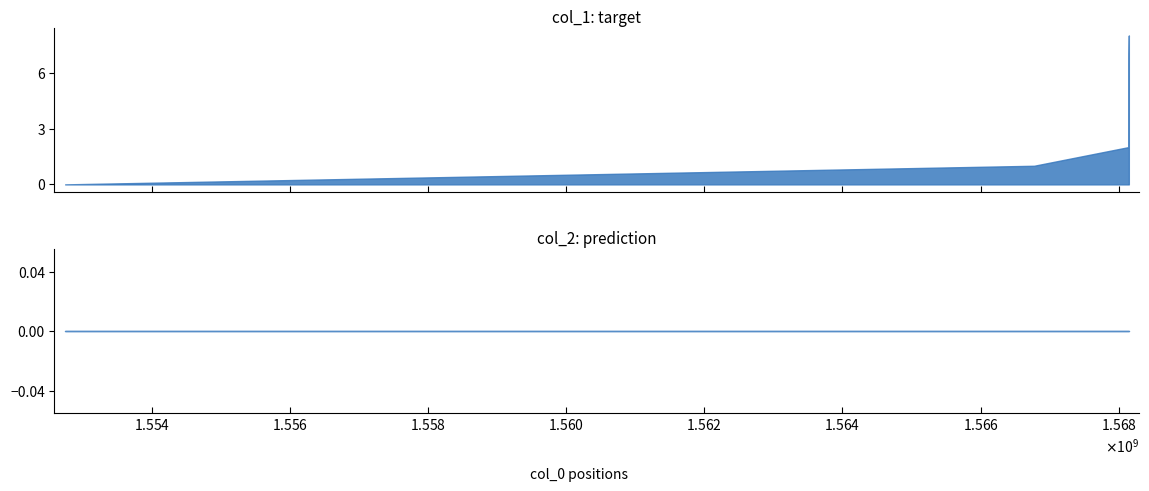

Count the number of data series in this chart.

2